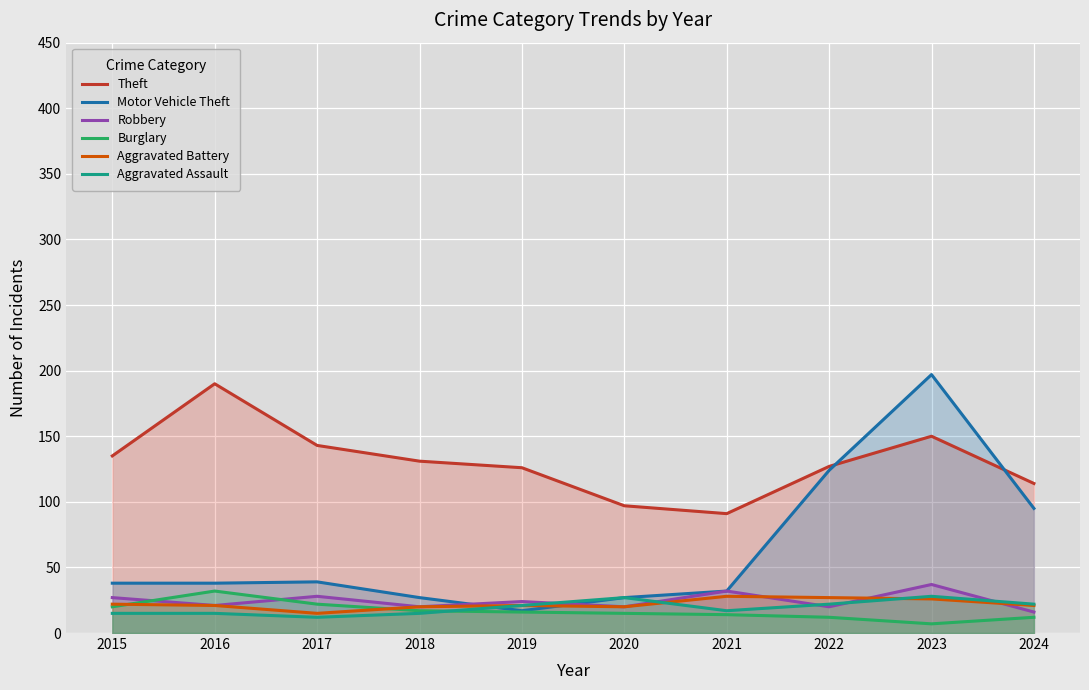

At how many categories does at least one series exceed 65?

10